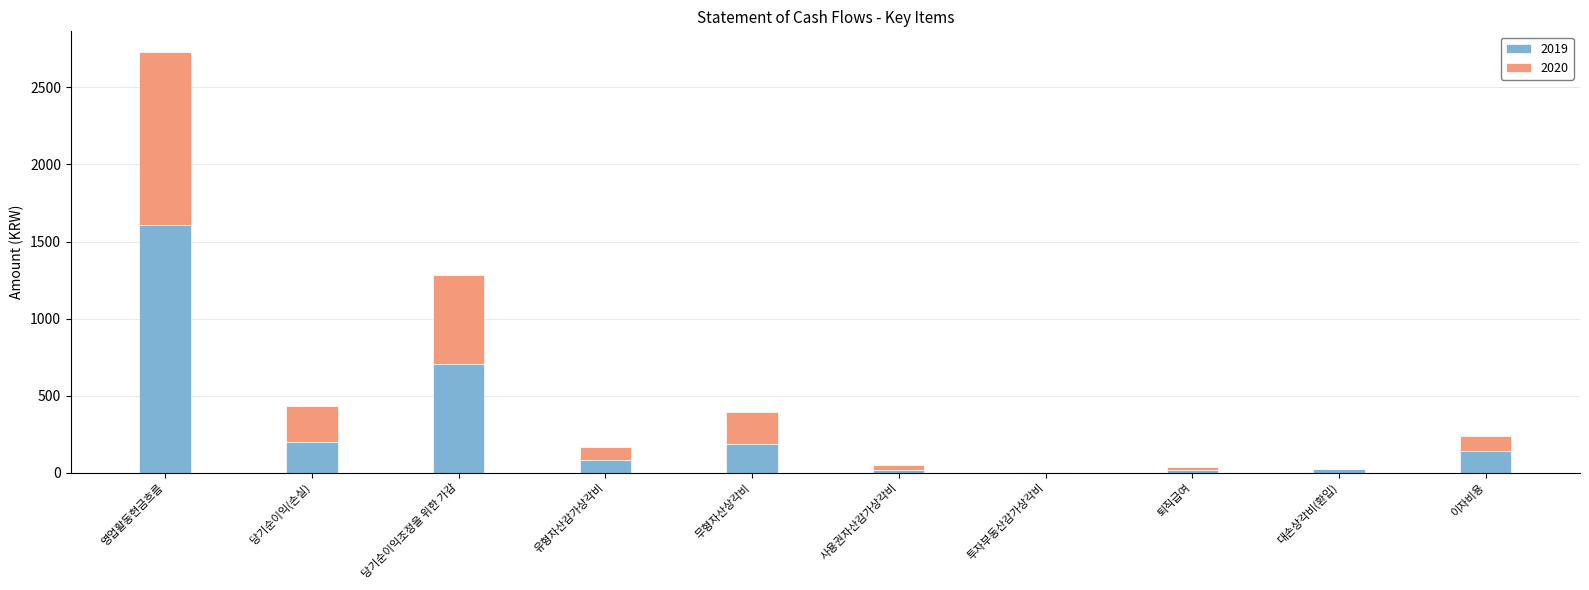

What are all the series names shown in the legend?

2019, 2020